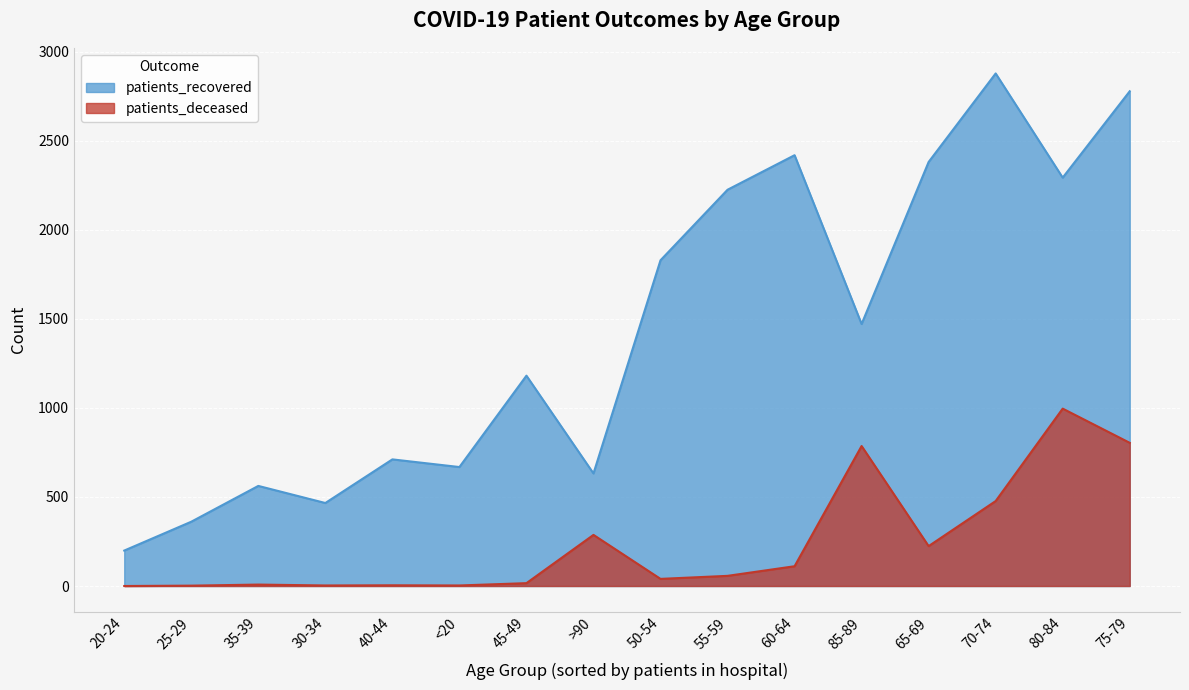

Reading left to right, what are all the values shown in this chart?

patients_recovered: <20=668	20-24=199	25-29=361	30-34=466	35-39=562	40-44=711	45-49=1181	50-54=1829	55-59=2225	60-64=2419	65-69=2381	70-74=2878	75-79=2778	80-84=2293	85-89=1471	>90=632
patients_deceased: <20=3	20-24=0	25-29=2	30-34=3	35-39=8	40-44=4	45-49=16	50-54=40	55-59=57	60-64=111	65-69=224	70-74=477	75-79=804	80-84=996	85-89=786	>90=287